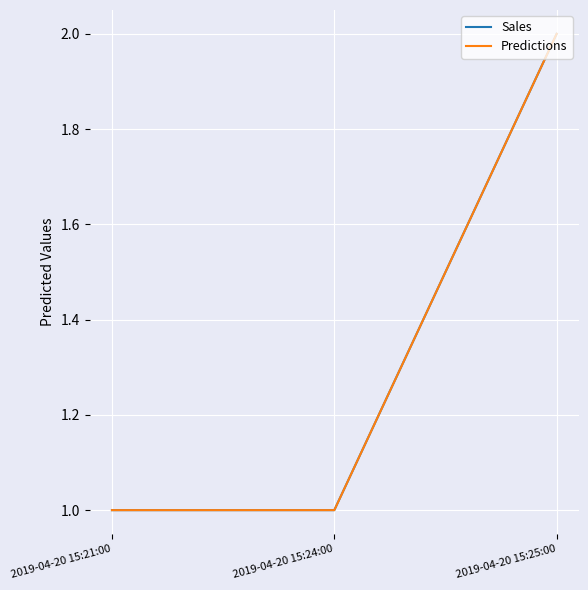

Is this an area chart (filled region under the line)?

No